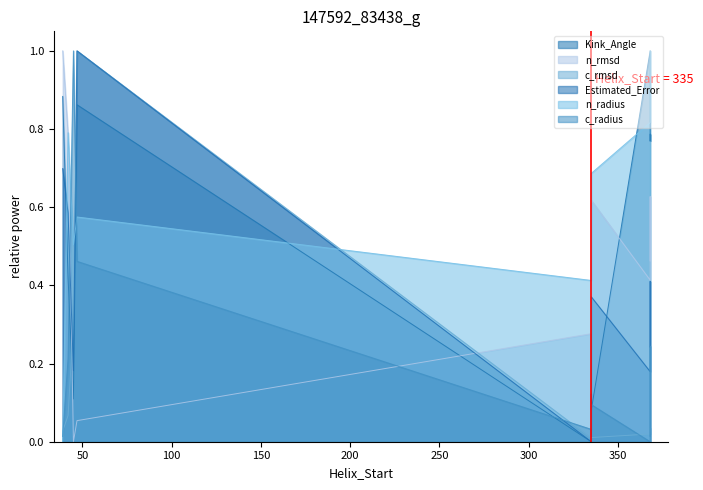

How many times do Estimated_Error and Kink_Angle cross each other?

2